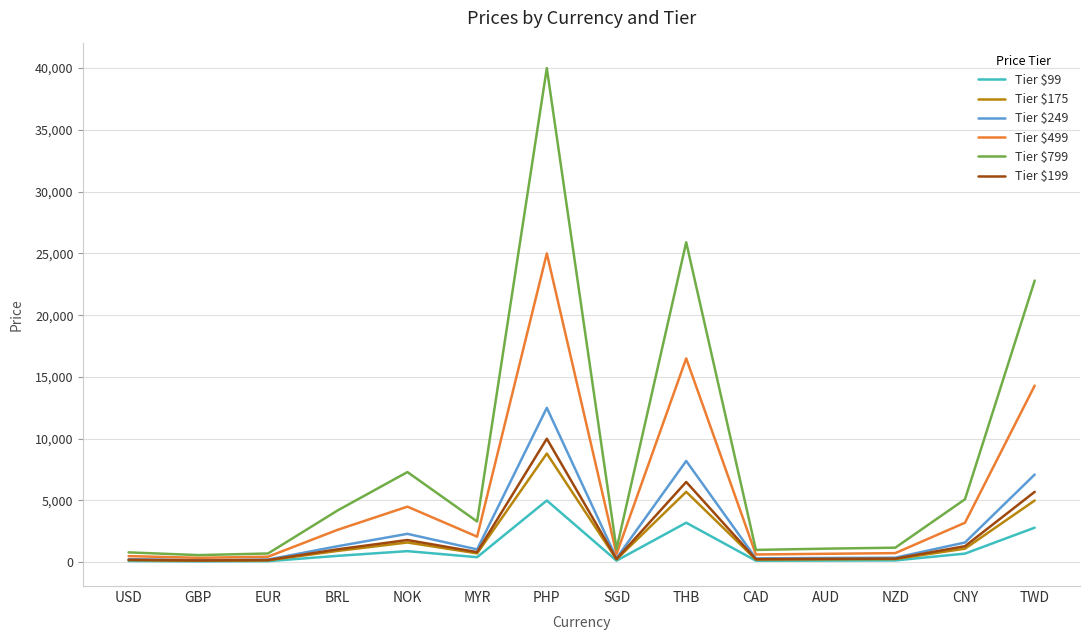

What is the spread (max minus min) of values at THB?

22700